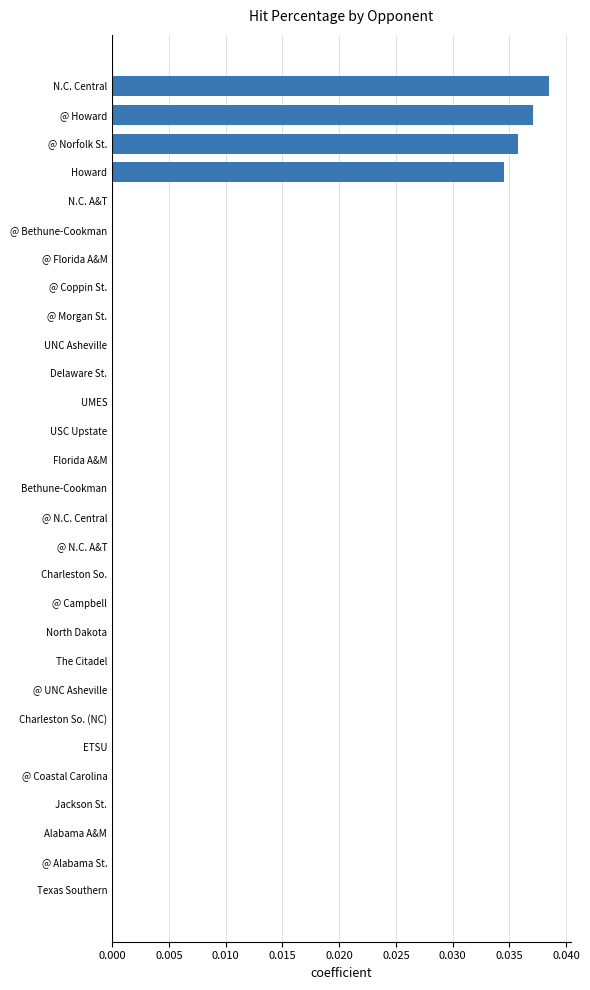

True or false: the data shows 0.0 at @ Coppin St..

True